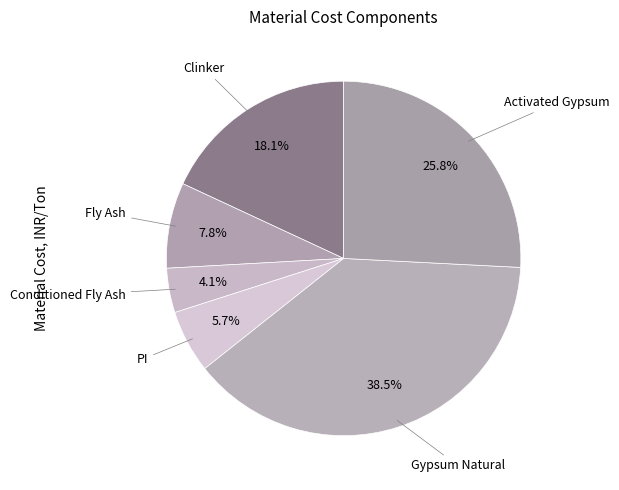

What percentage is the Conditioned Fly Ash slice, to the nearest percent?

4%